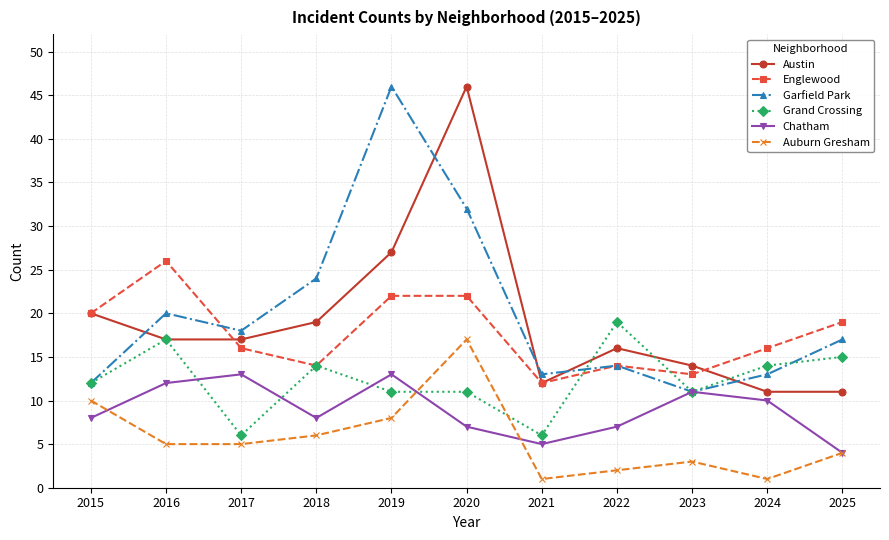

What is the difference between the highest and lowest values at 2015?

12